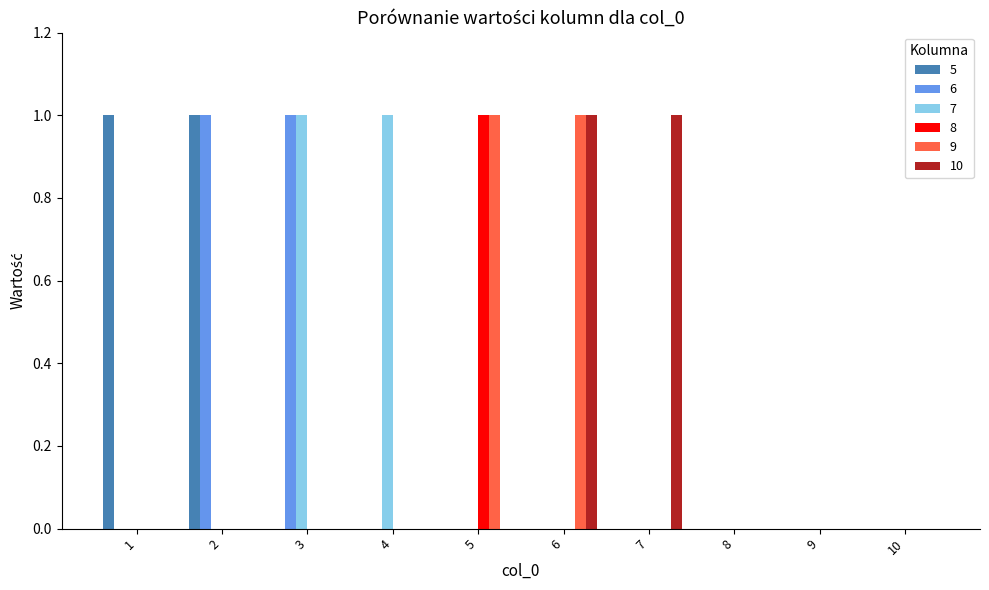

Which series changed the most between 4 and 8?

7